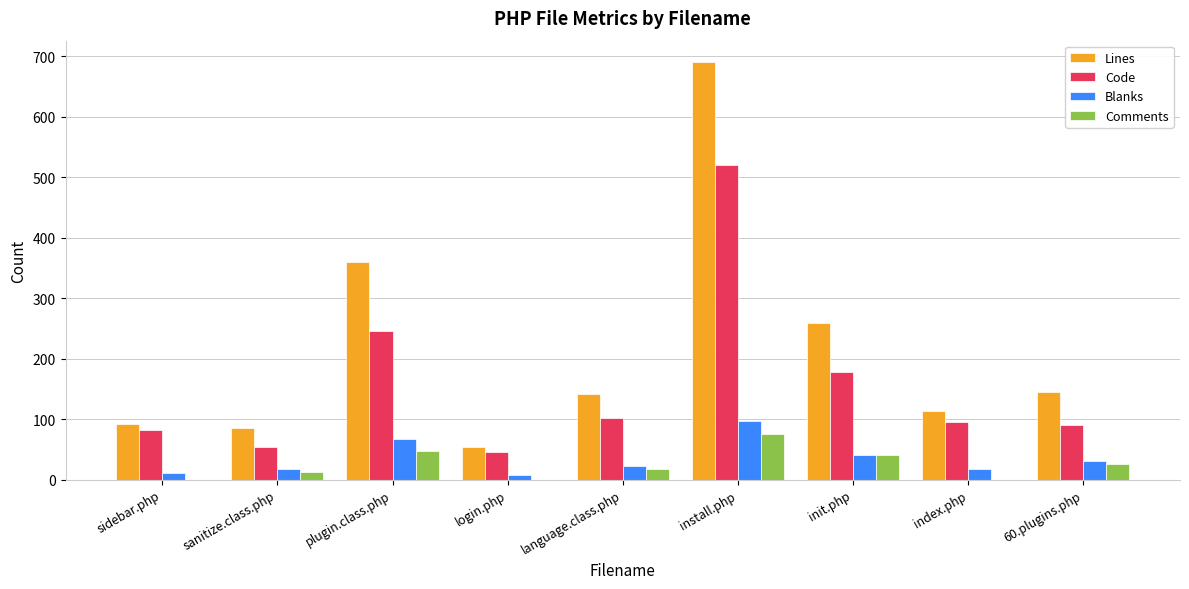

What is the highest value of the Blanks series?

96